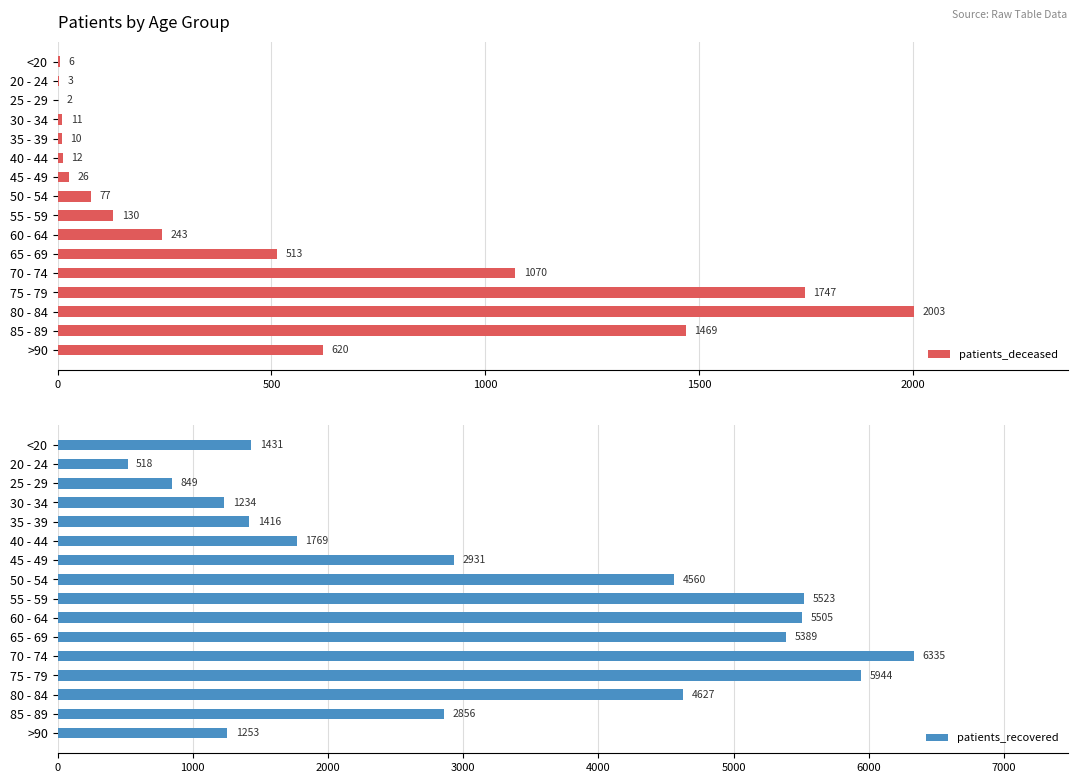

The value of patients_deceased at 40 - 44 is 12. True or false?

True